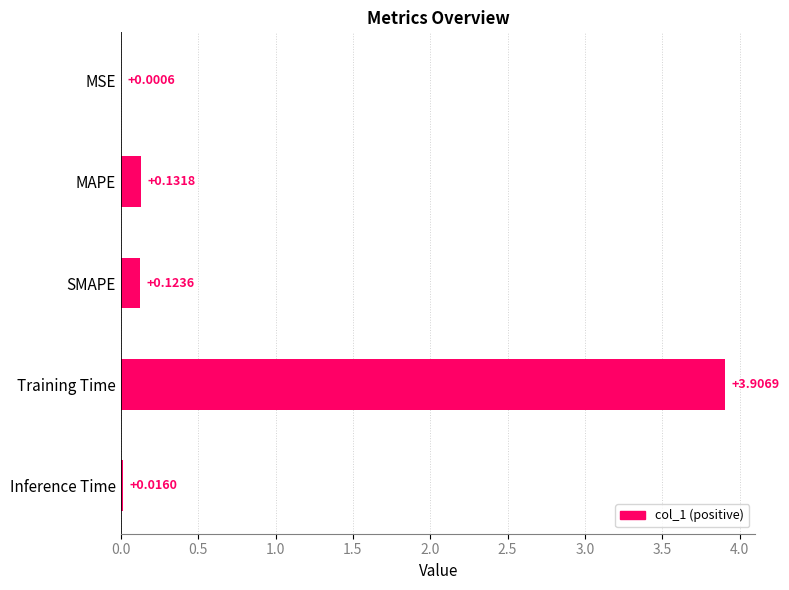

What is the sum of all values?

4.2